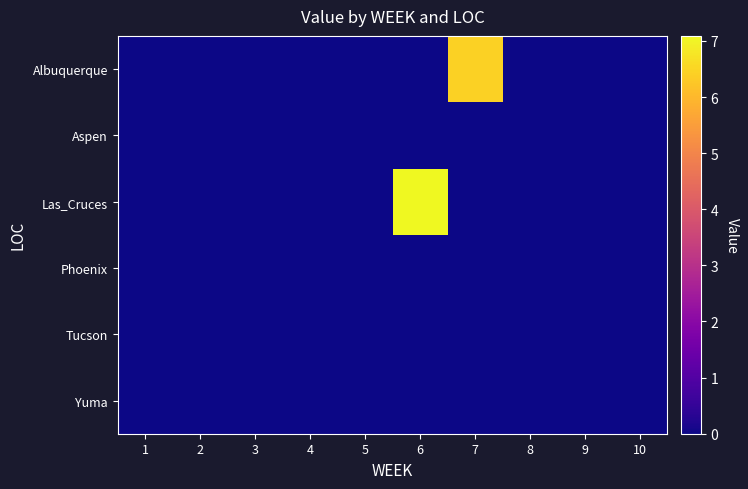

Reading right to left, extract all data points from this chart.

Albuquerque: 10=0.0	9=0.0	8=0.0	7=6.4	6=0.0	5=0.0	4=0.0	3=0.0	2=0.0	1=0.0
Aspen: 10=0.0	9=0.0	8=0.0	7=0.0	6=0.0	5=0.0	4=0.0	3=0.0	2=0.0	1=0.0
Las_Cruces: 10=0.0	9=0.0	8=0.0	7=0.0	6=7.1	5=0.0	4=0.0	3=0.0	2=0.0	1=0.0
Phoenix: 10=0.0	9=0.0	8=0.0	7=0.0	6=0.0	5=0.0	4=0.0	3=0.0	2=0.0	1=0.0
Tucson: 10=0.0	9=0.0	8=0.0	7=0.0	6=0.0	5=0.0	4=0.0	3=0.0	2=0.0	1=0.0
Yuma: 10=0.0	9=0.0	8=0.0	7=0.0	6=0.0	5=0.0	4=0.0	3=0.0	2=0.0	1=0.0